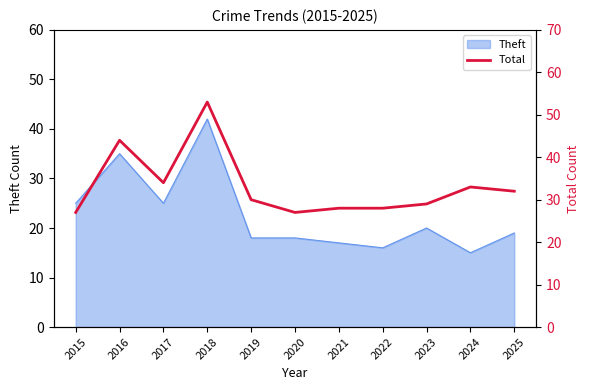

Which category has the highest value across all series?

2018